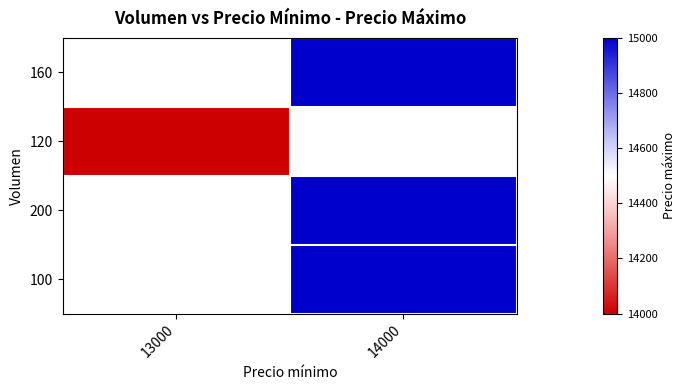

Which has a higher value, 13000 or 14000?

14000